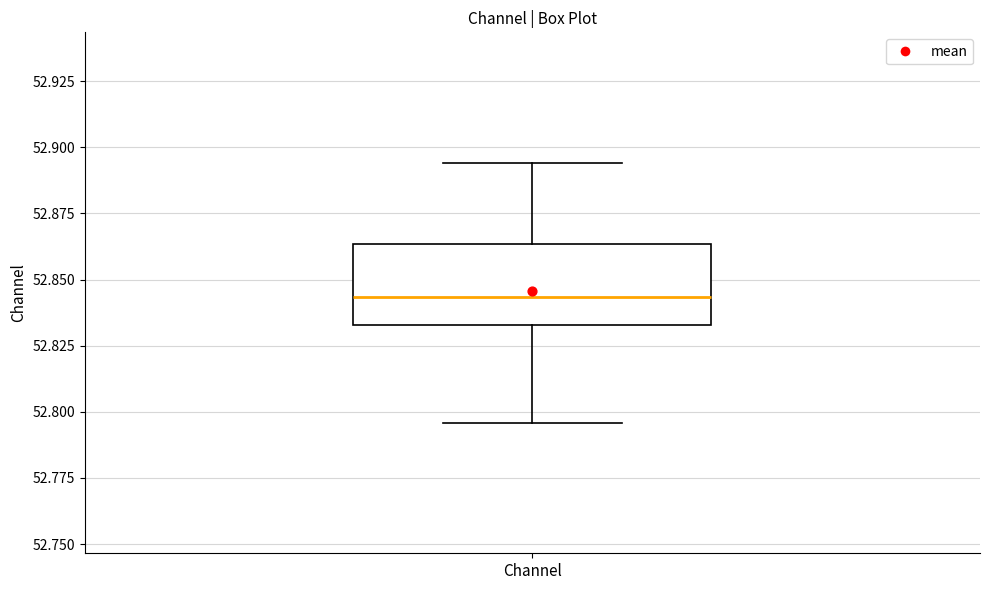

Where does the lower whisker of the box for Channel end on the y-axis? The values are not printed on the chart, so give them approximately, as read against the axis.

52.795